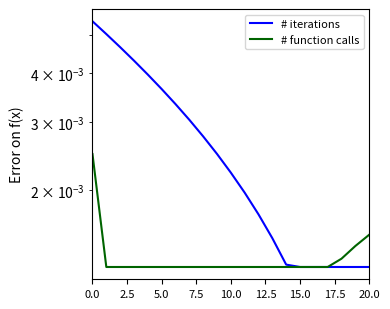

What is the sum of all # iterations values?

0.1